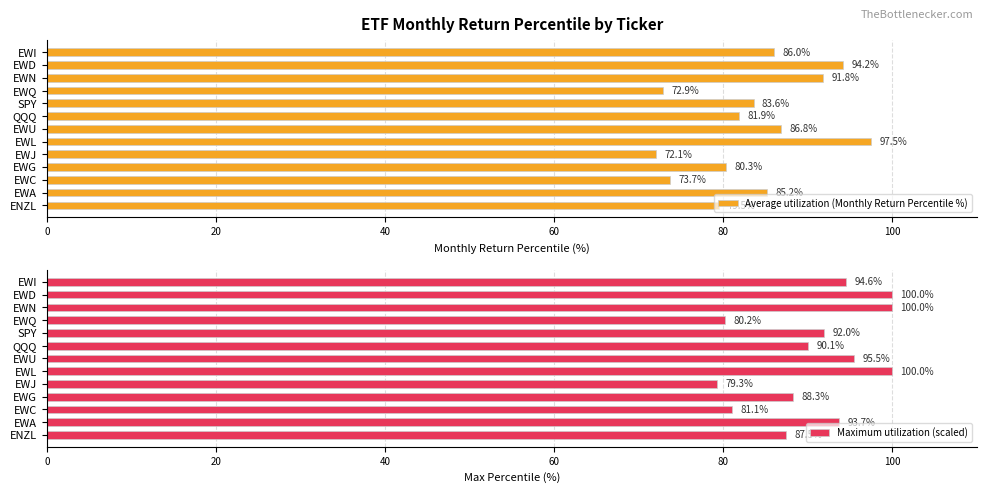

List the series in order of their peak value, lowest first.

Average utilization (Monthly Return Percentile %), Maximum utilization (scaled)